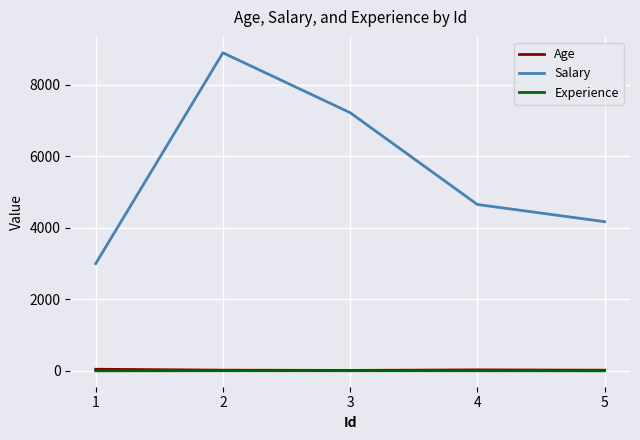

Which series has the largest total across all categories?

Salary